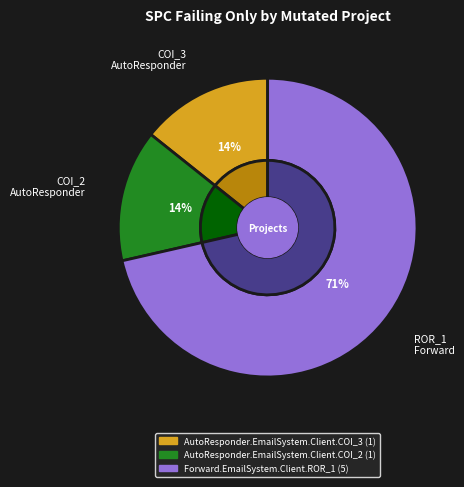

True or false: AutoResponder.EmailSystem.Client.COI_3 accounts for 26% of the total.

False